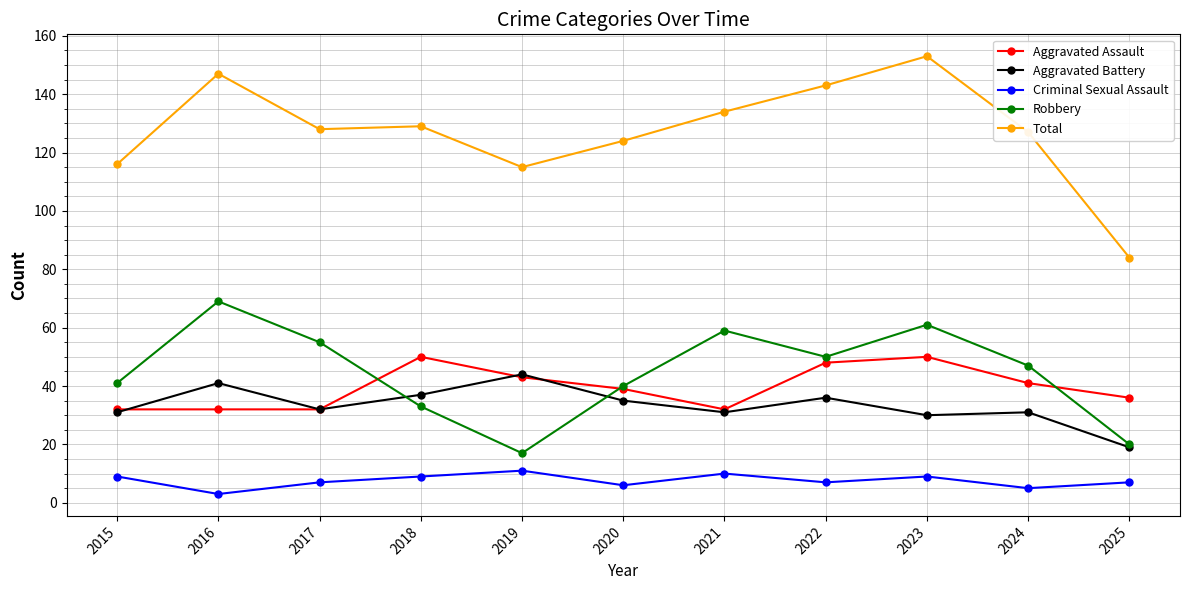

How many data points in Aggravated Battery are less than 32?

5